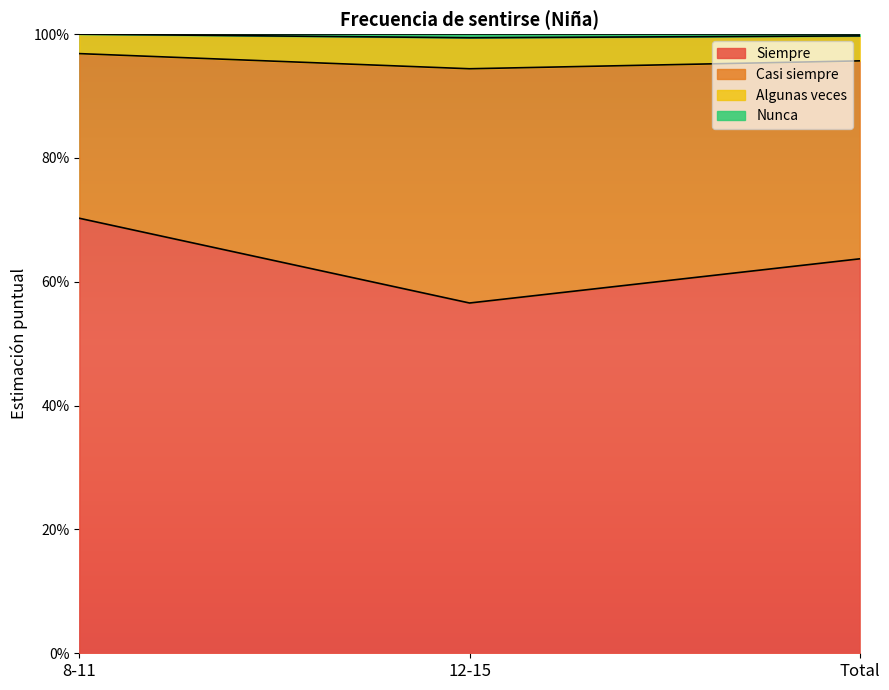

Which series has the largest range (max minus min)?

Siempre